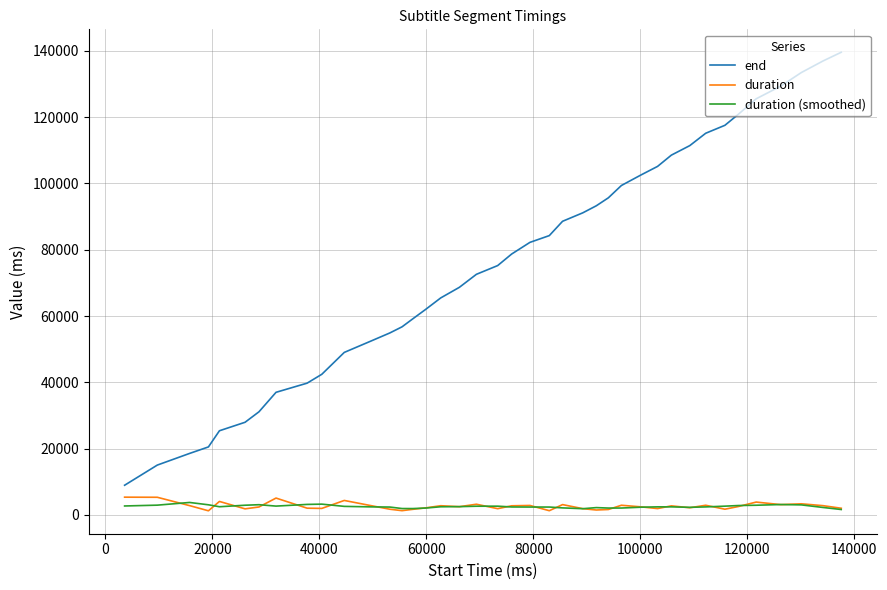

Which series has the largest total across all categories?

end